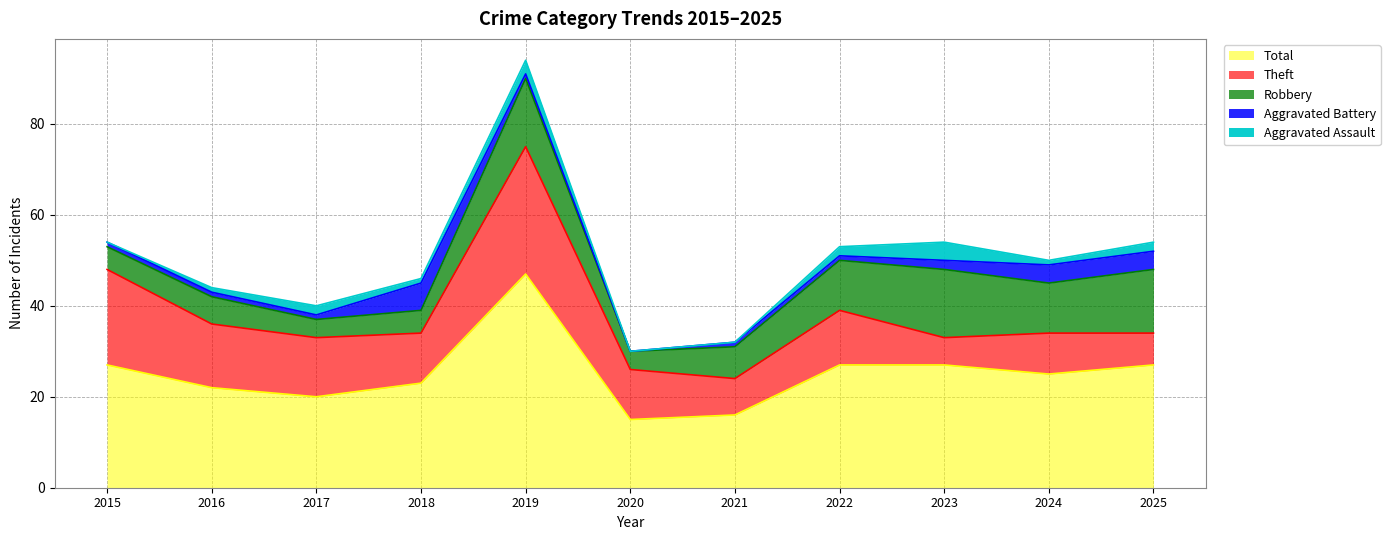

Which series changed the most between 2015 and 2025?

Theft